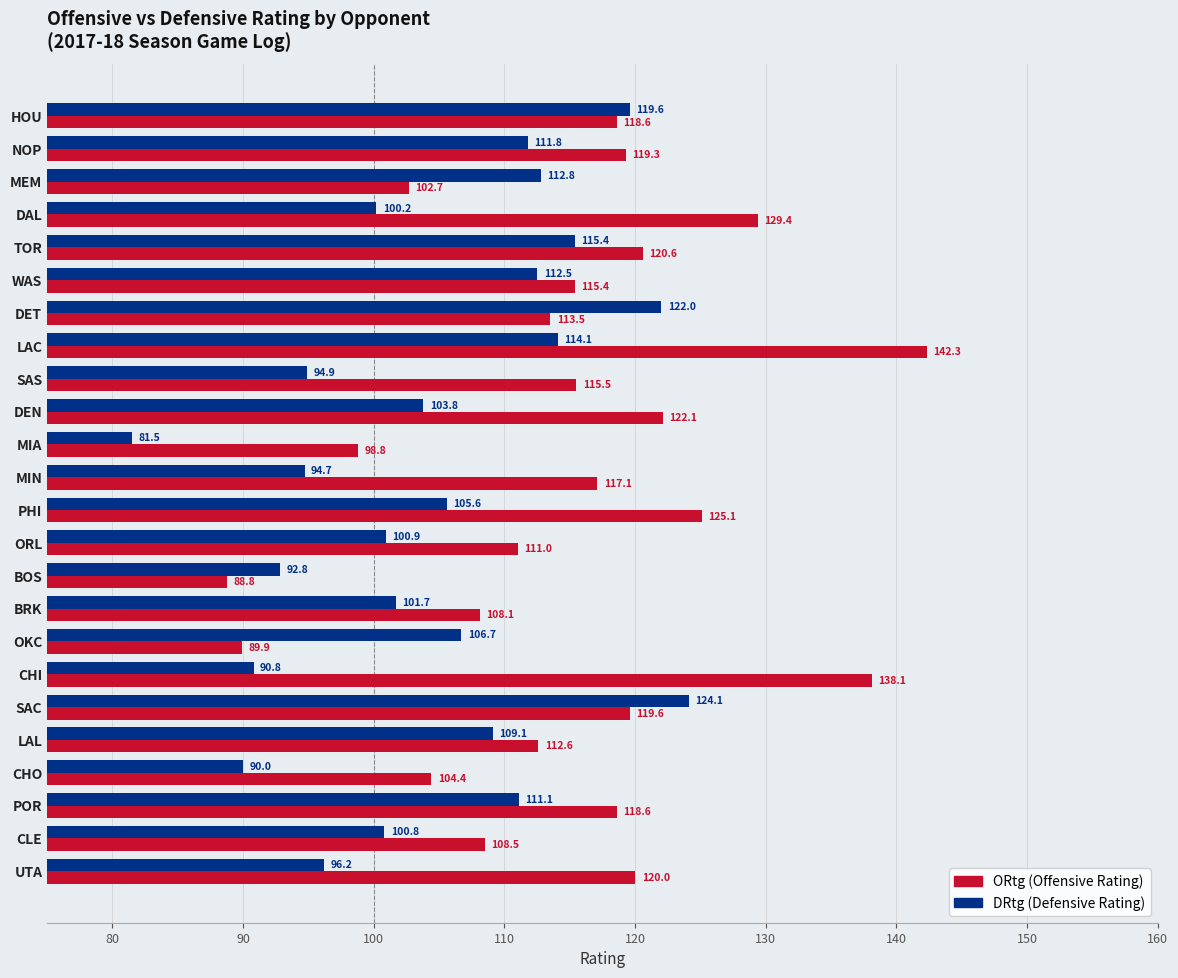

What is the total value across all series at PHI?

230.7